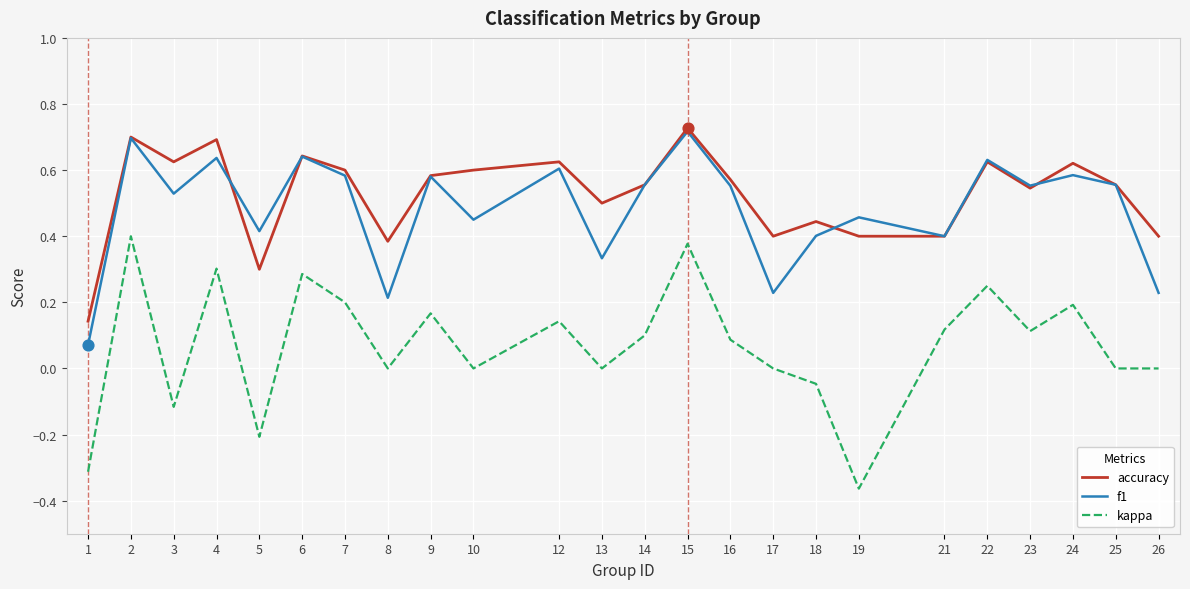

Which series has the largest total across all categories?

accuracy